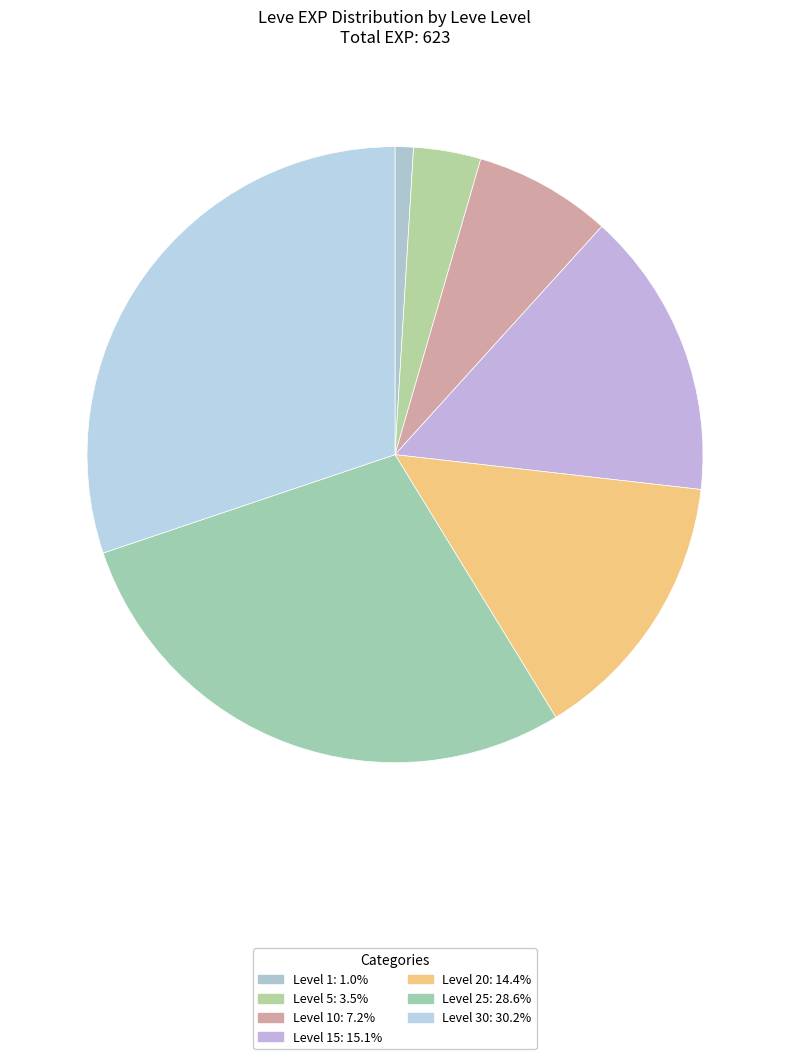

Count the number of slices in the pie.

7